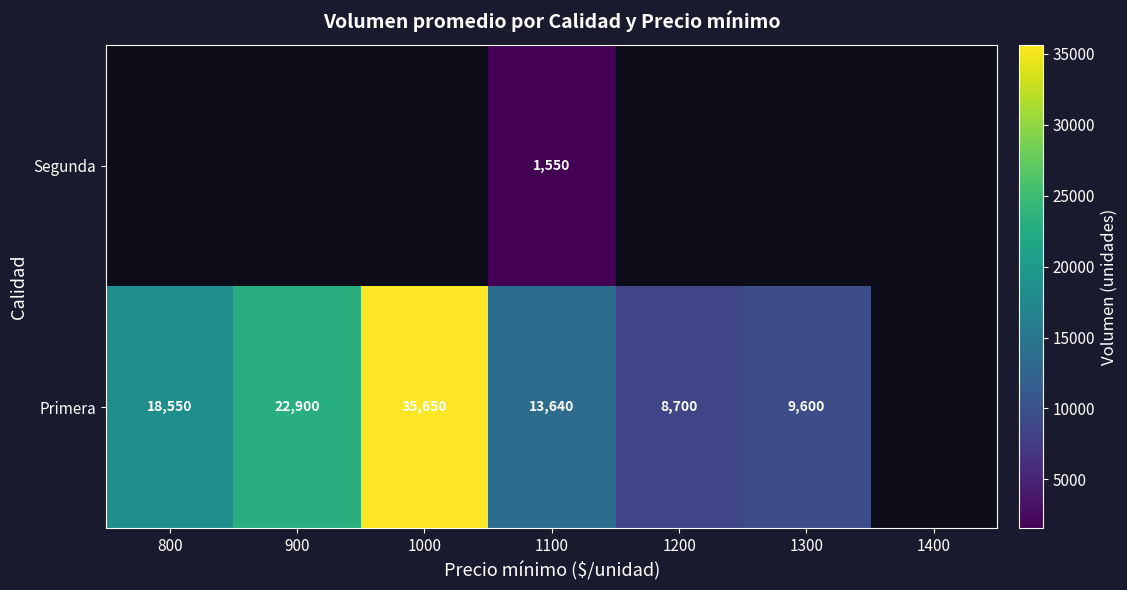

The value of Primera at 900 is 5093.0. True or false?

False